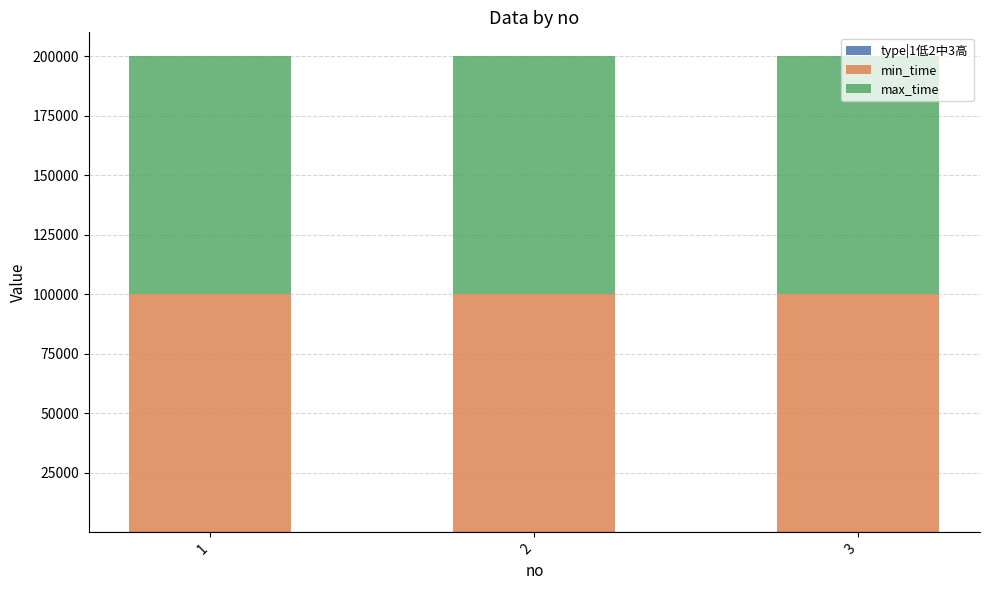

List the labels in order of type|1低2中3高 value, smallest first.

1, 2, 3